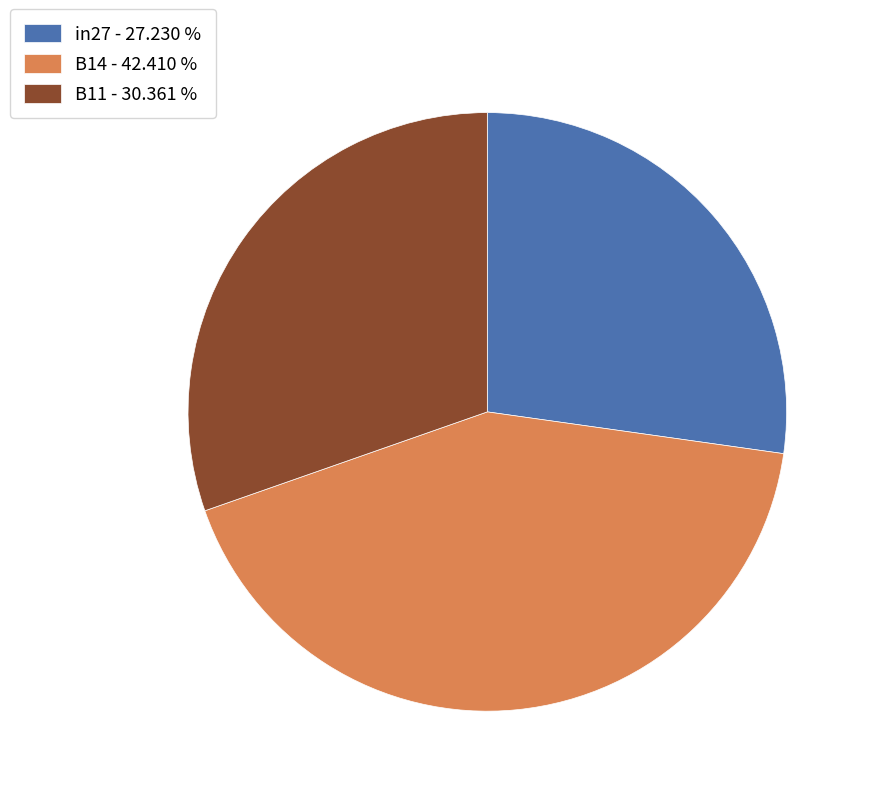

What is the largest slice in the pie chart?

B14